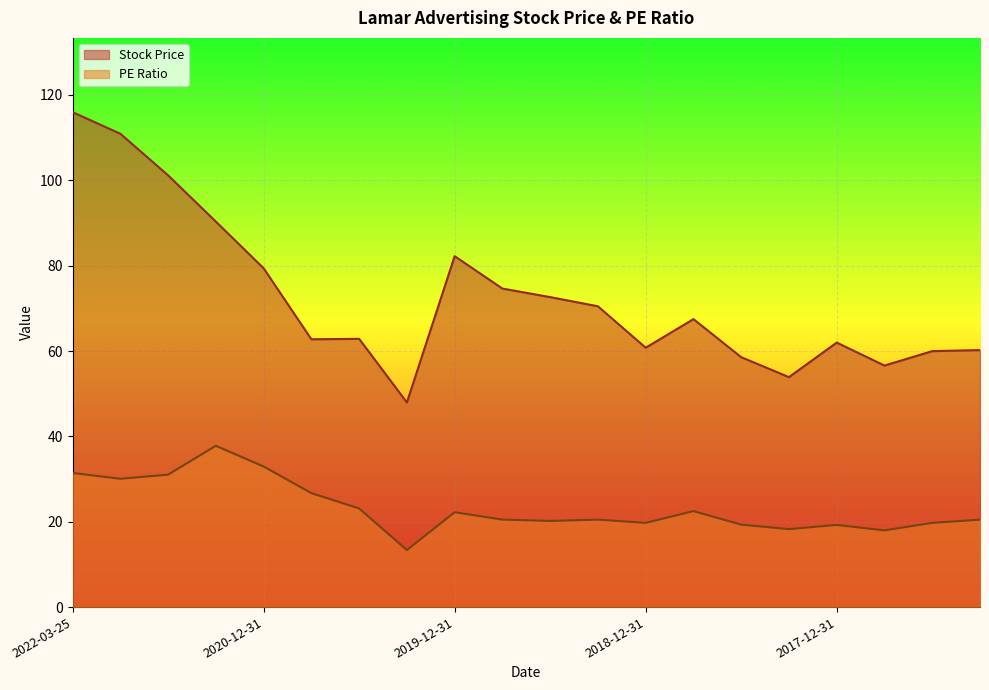

Does the chart display data point markers on the line(s)?

No